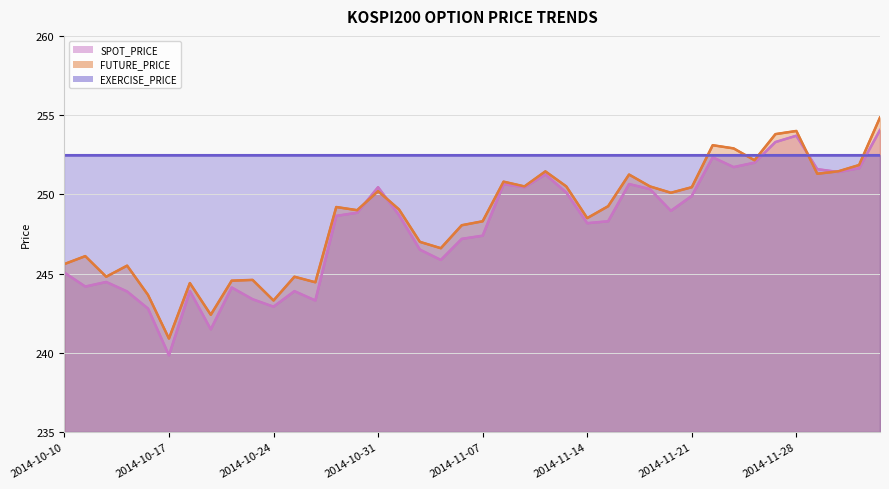

What is the approximate value of SPOT_PRICE at 32?

251.7